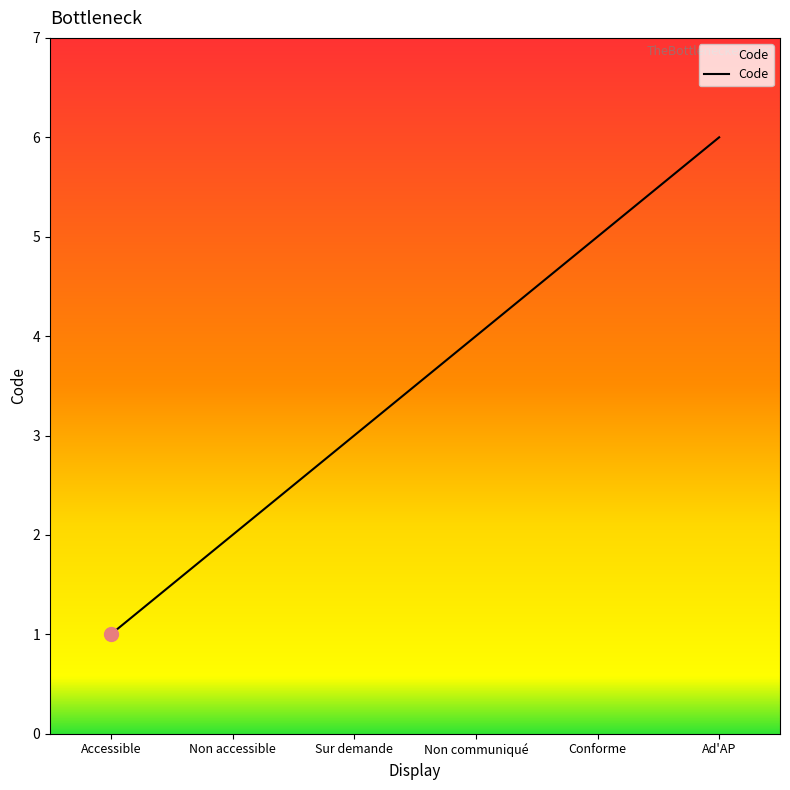

Which category has the highest value across all series?

Ad'AP